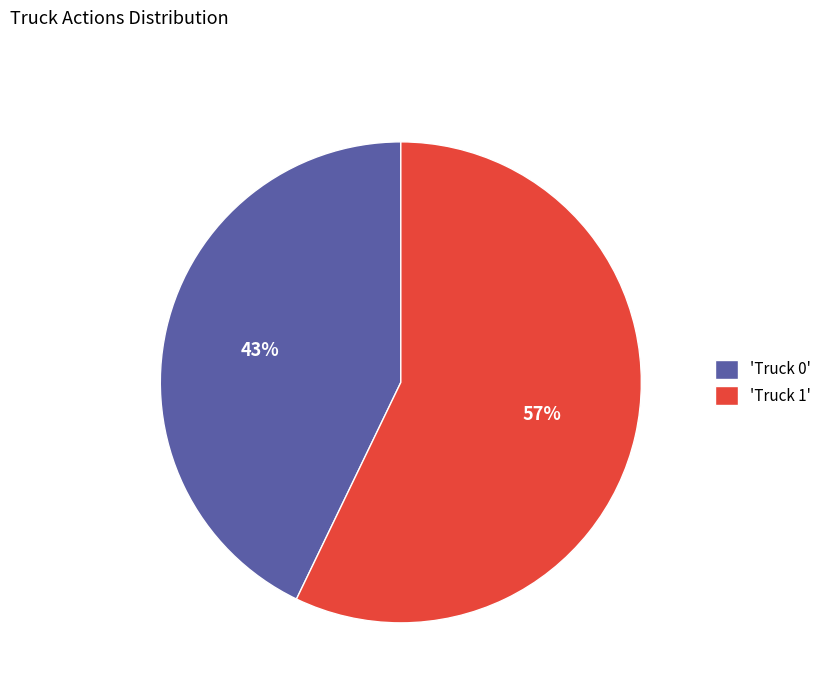

To the nearest percent, what is the difference between the largest and smallest slice percentages?

14%